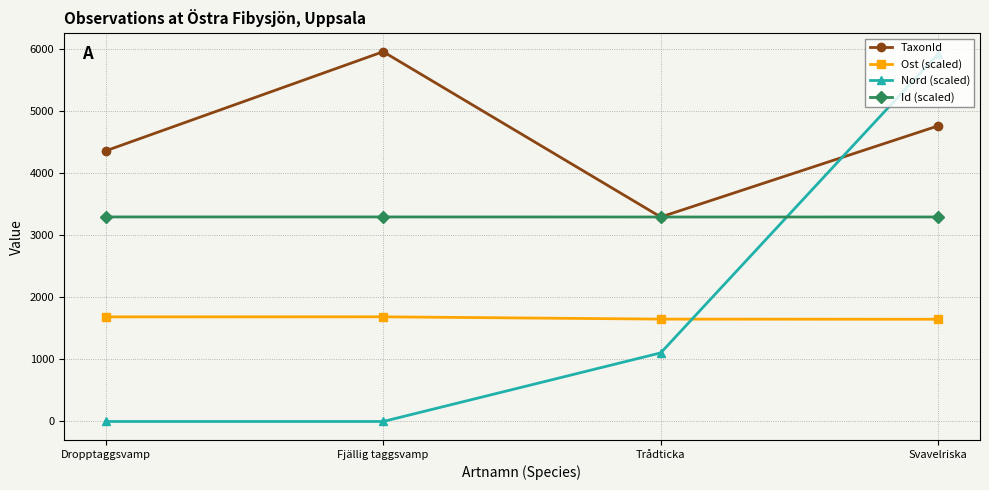

What is the greatest value displayed?

5964.0